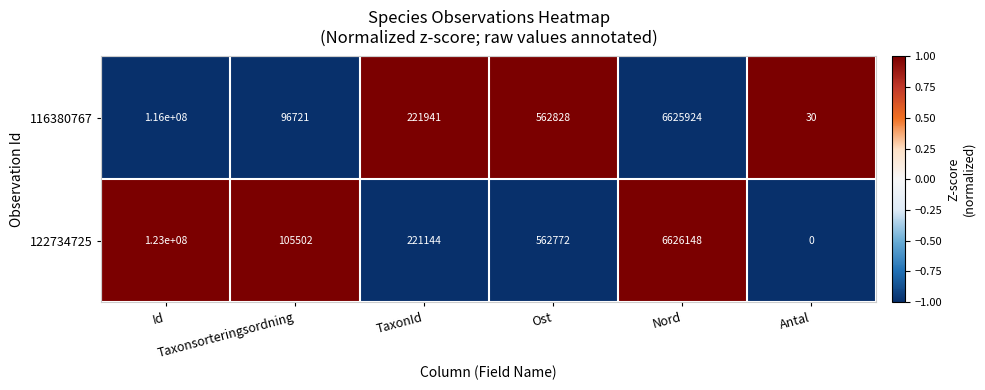

What is the sum of all 116380767 values?

123507444